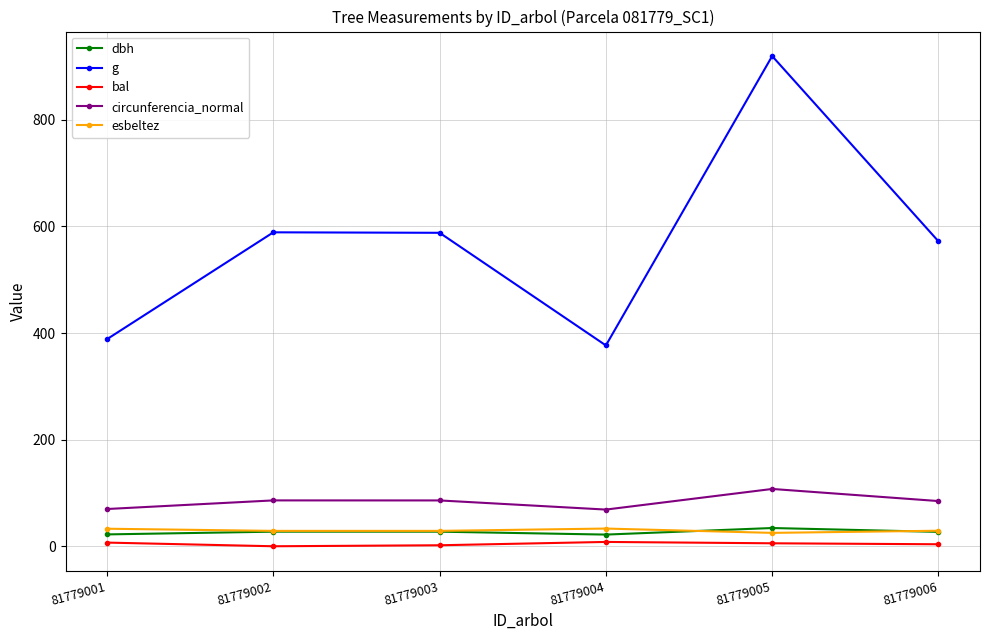

At 81779005, list the series in order from largest to smallest.

g, circunferencia_normal, dbh, esbeltez, bal